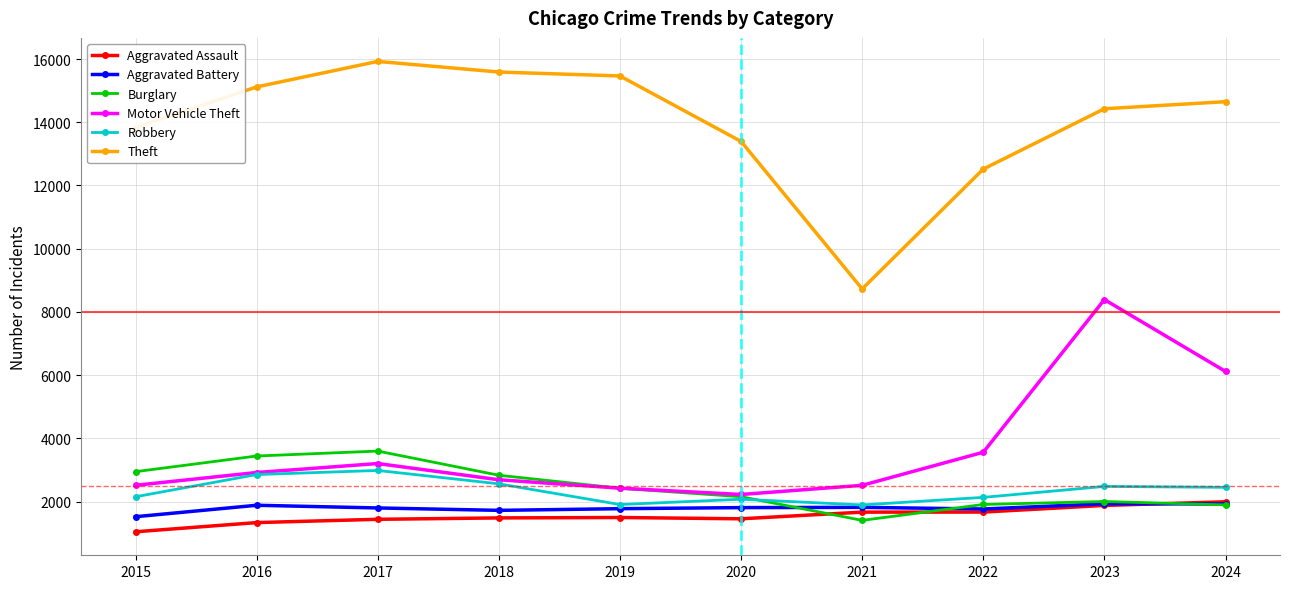

How many distinct data groups are displayed?

6